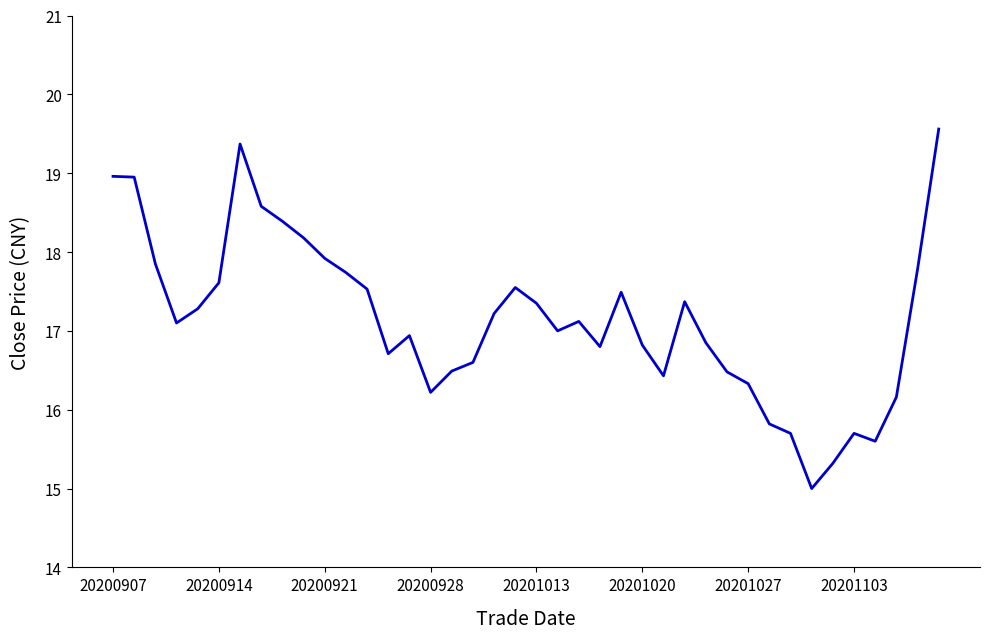

What is the smallest value displayed?

15.0